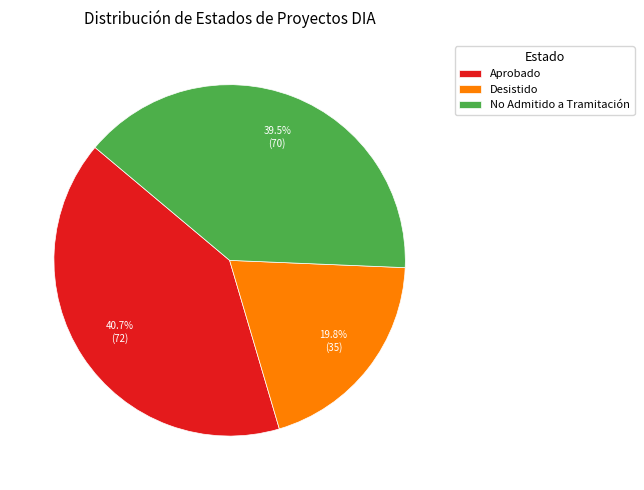

What percentage is the Desistido slice, to the nearest percent?

20%